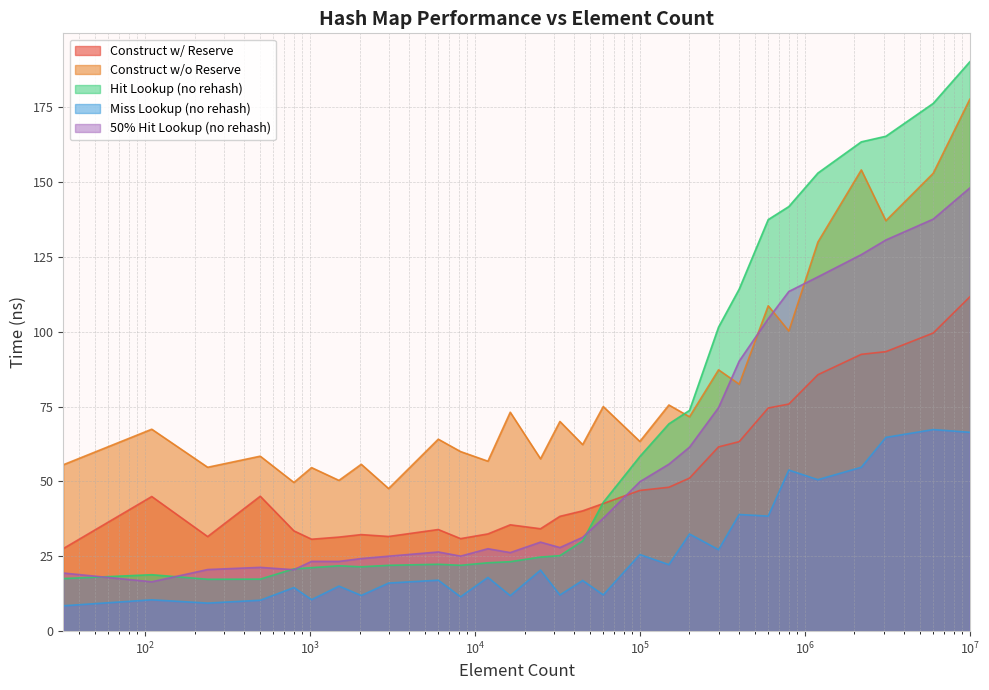

Rank the series by their maximum value, from lowest to highest.

Miss Lookup (no rehash), Construct w/ Reserve, 50% Hit Lookup (no rehash), Construct w/o Reserve, Hit Lookup (no rehash)